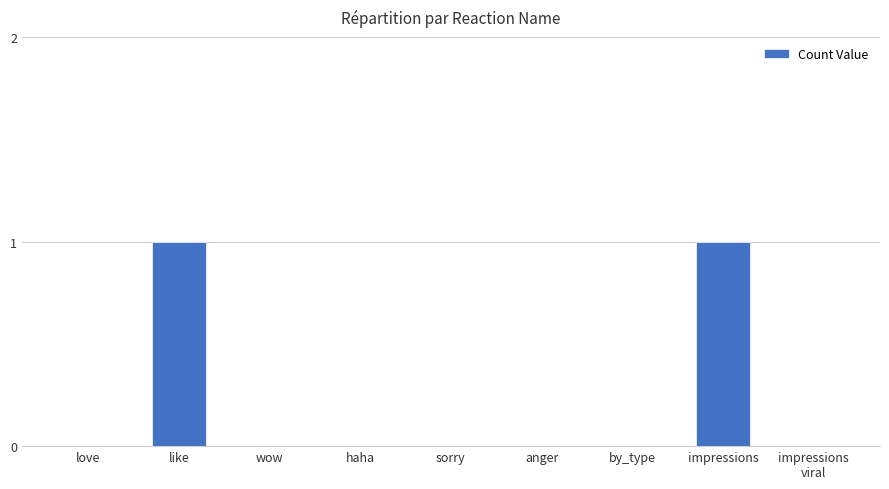

Is it true that the value at sorry is 0?

True